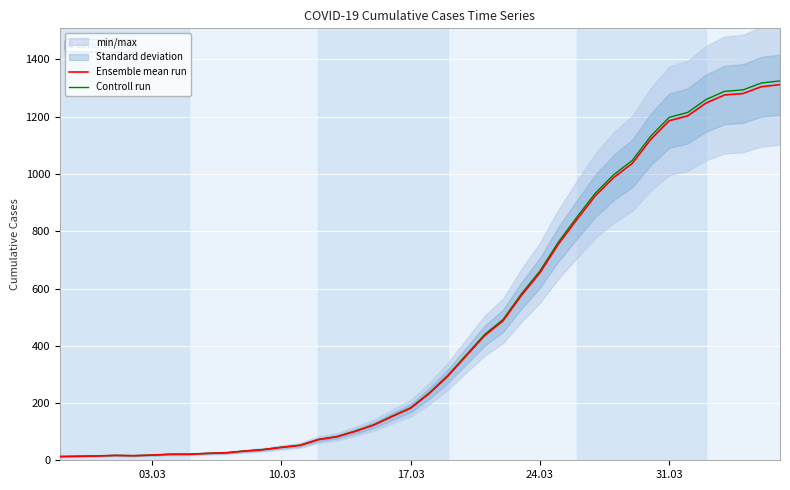

List the series in order of their overall mean, lowest first.

Ensemble mean run, Controll run